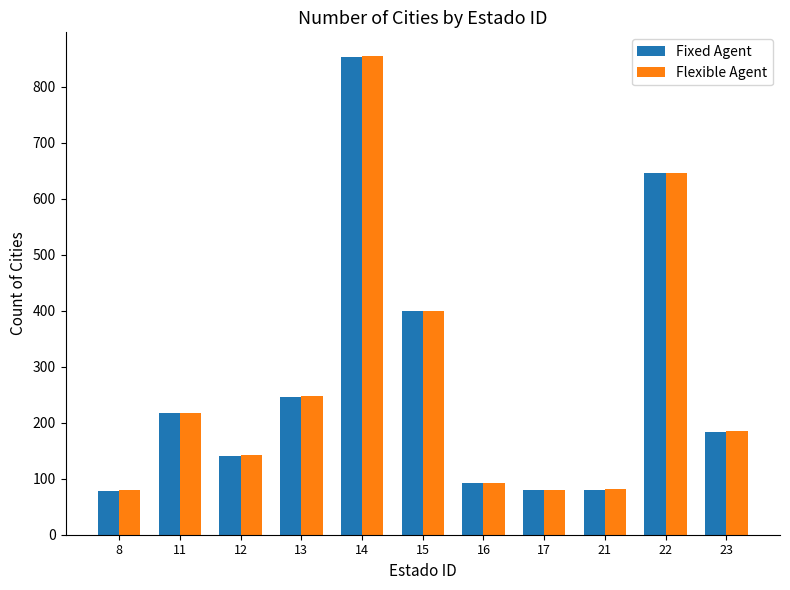

Where does the Flexible Agent series first go above 185?

11